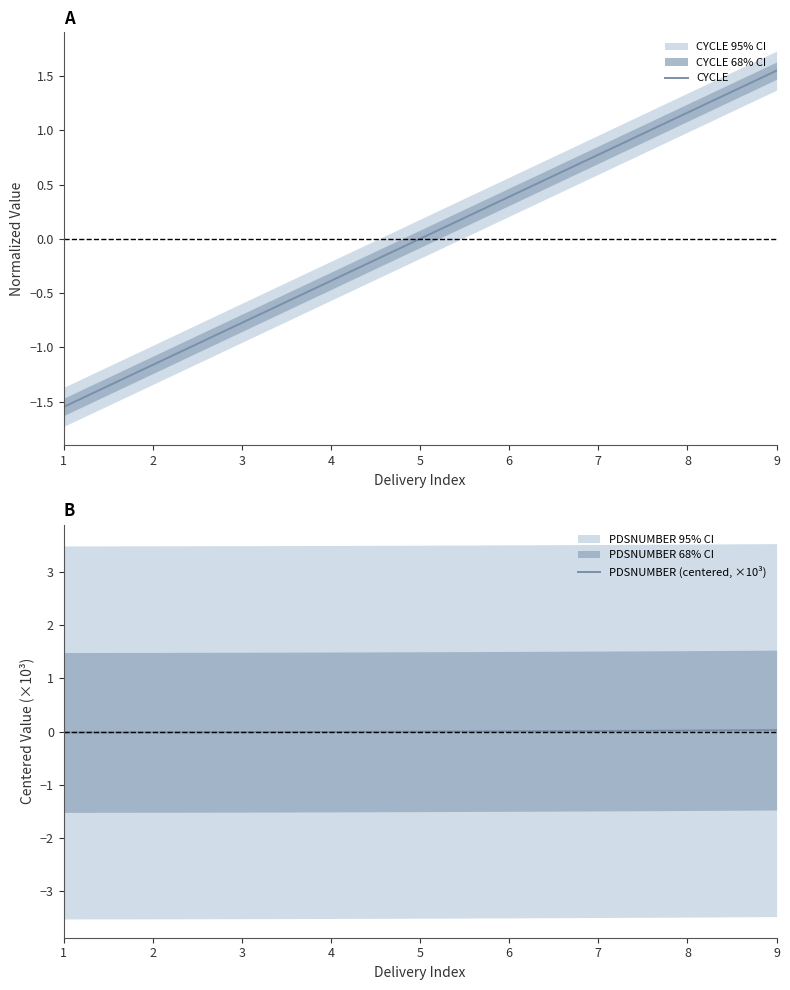

Rank the series by their average value, from highest to lowest.

PDSNUMBER (centered, ×10³), CYCLE